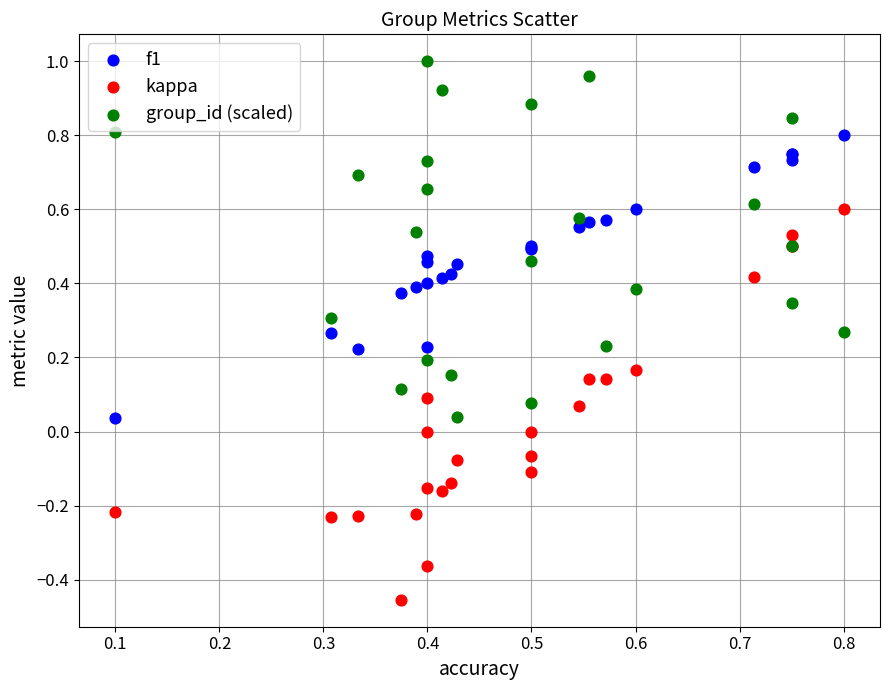

Which series contains the highest Y value?

group_id (scaled)